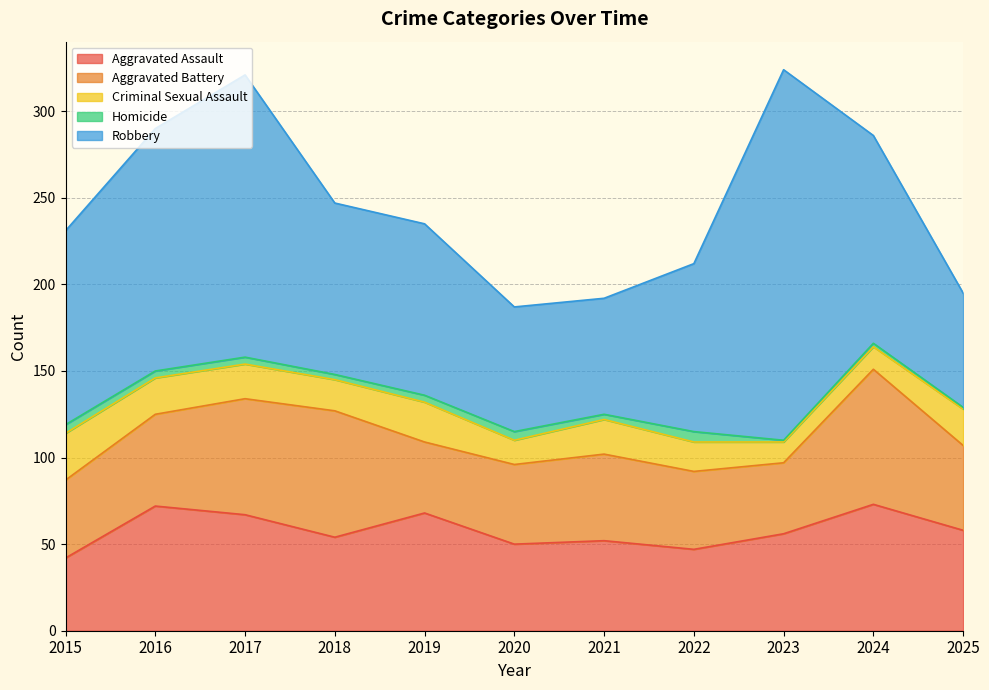

Reading left to right, extract all data points from this chart.

Aggravated Assault: 2015=42	2016=72	2017=67	2018=54	2019=68	2020=50	2021=52	2022=47	2023=56	2024=73	2025=58
Aggravated Battery: 2015=45	2016=53	2017=67	2018=73	2019=41	2020=46	2021=50	2022=45	2023=41	2024=78	2025=49
Criminal Sexual Assault: 2015=27	2016=21	2017=20	2018=18	2019=23	2020=14	2021=20	2022=17	2023=12	2024=13	2025=21
Homicide: 2015=5	2016=4	2017=4	2018=3	2019=4	2020=5	2021=3	2022=6	2023=1	2024=2	2025=1
Robbery: 2015=112	2016=140	2017=163	2018=99	2019=99	2020=72	2021=67	2022=97	2023=214	2024=120	2025=66